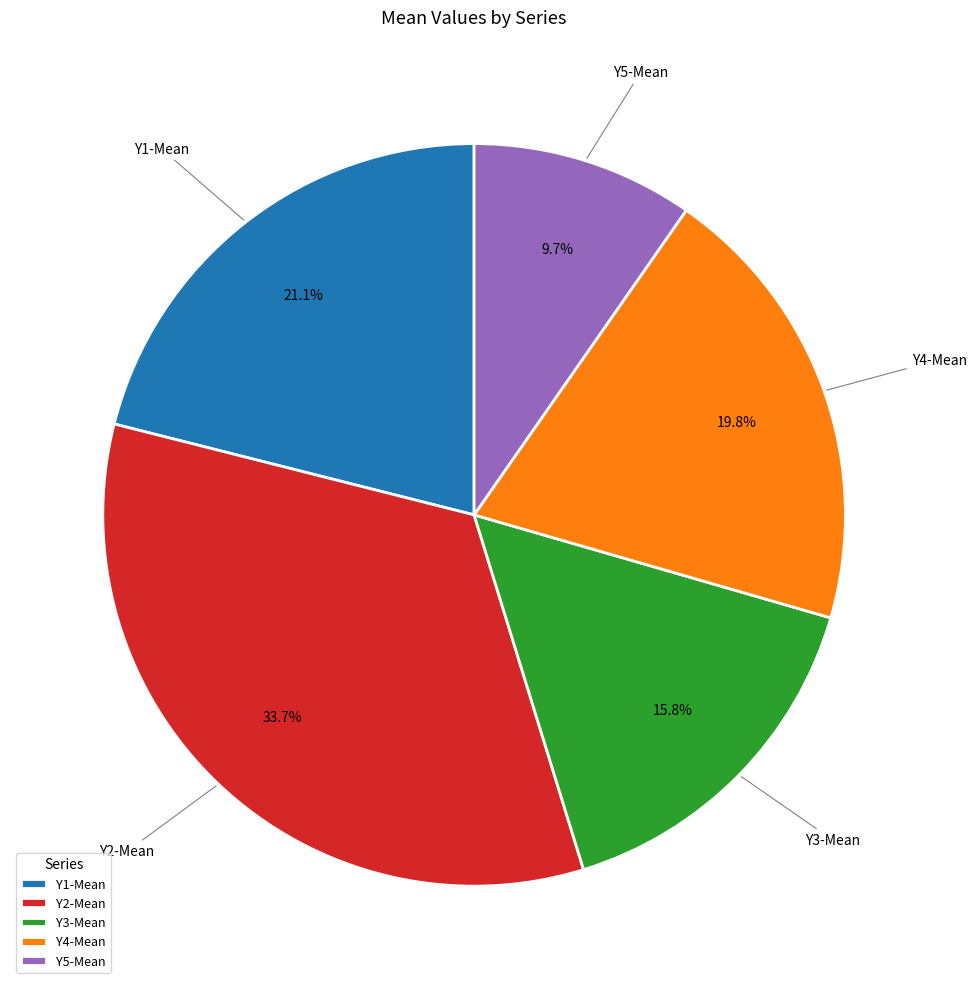

To the nearest percent, what is the difference between the largest and smallest slice percentages?

24%